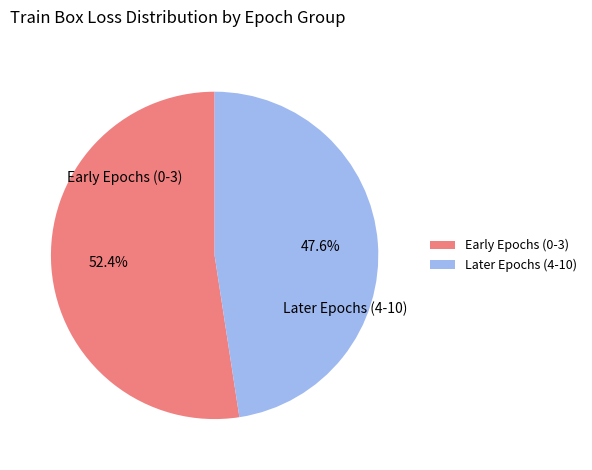

Rank the categories by value from highest to lowest.

Early Epochs (0-3), Later Epochs (4-10)